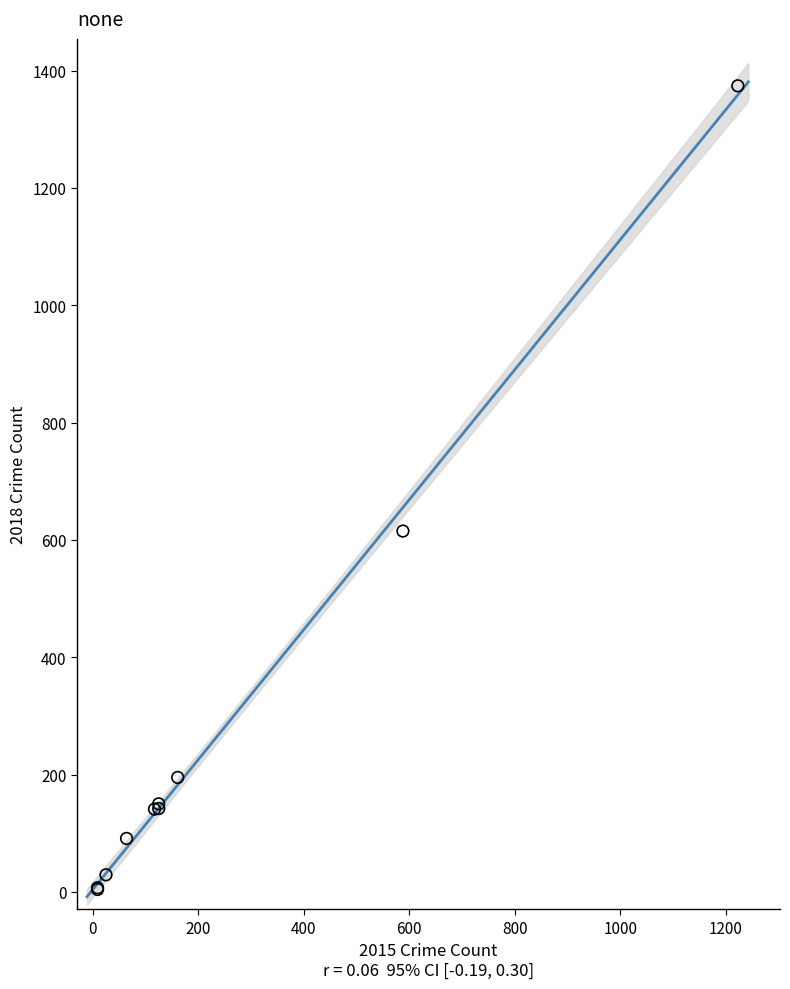

What Y value in the scatter plot is closest to 689?

615